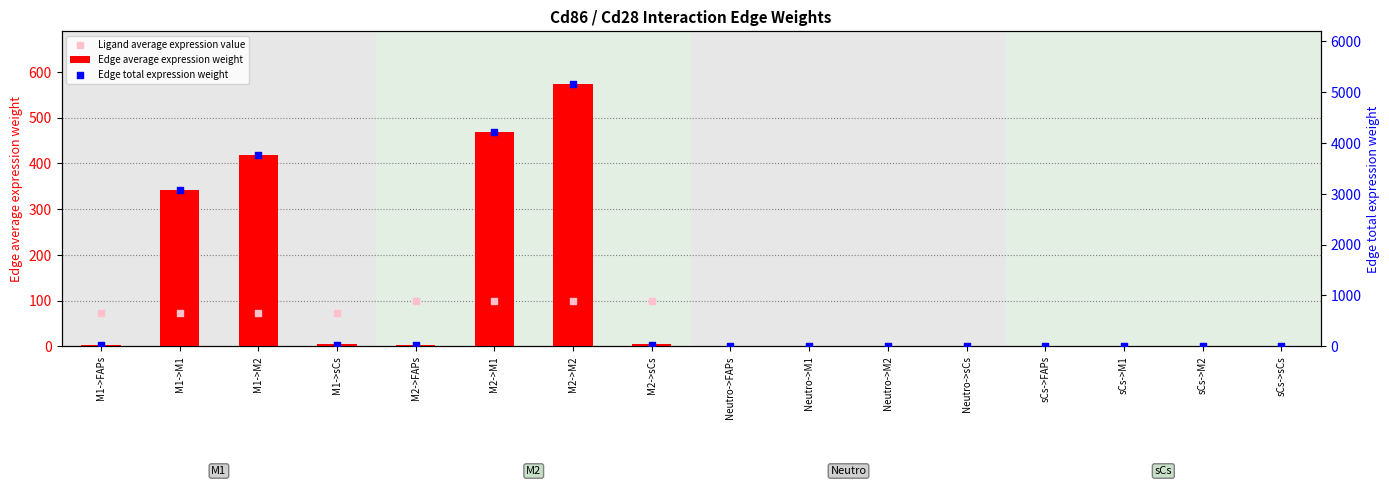

Is the value of Ligand average expression value at sCs->M2 greater than the value of Edge average expression weight at M1->M2?

No